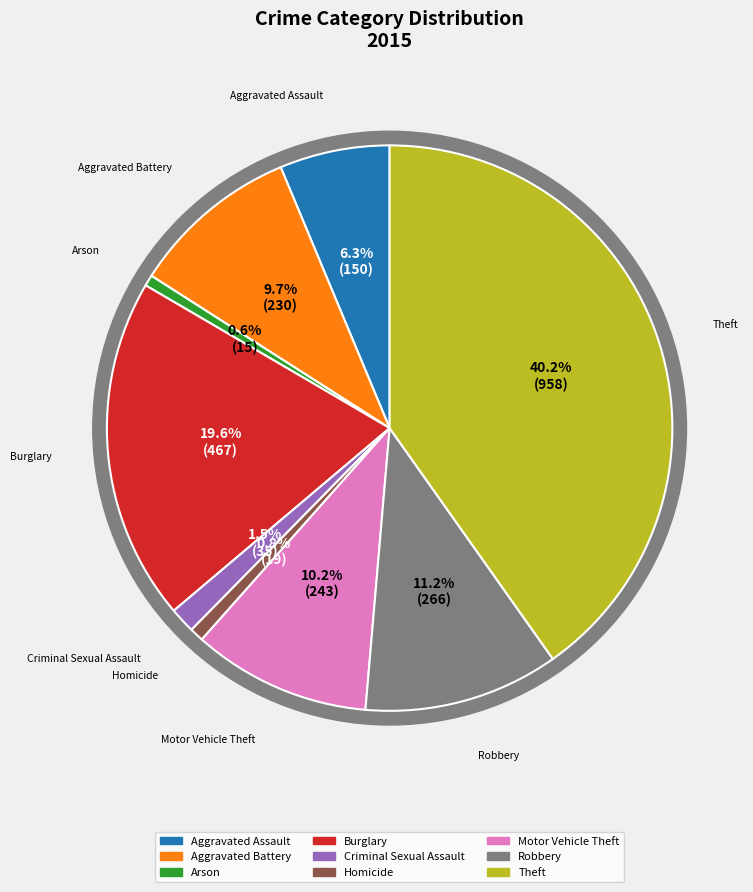

The Arson slice represents 1% of the pie. True or false?

True